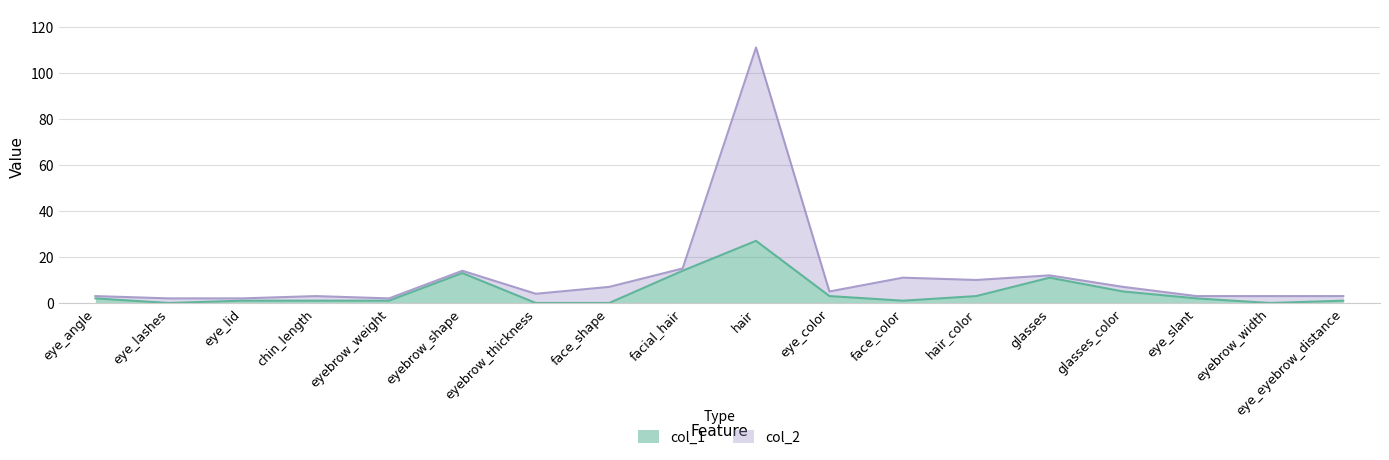

What is the label of the 6th point from the right?

hair_color